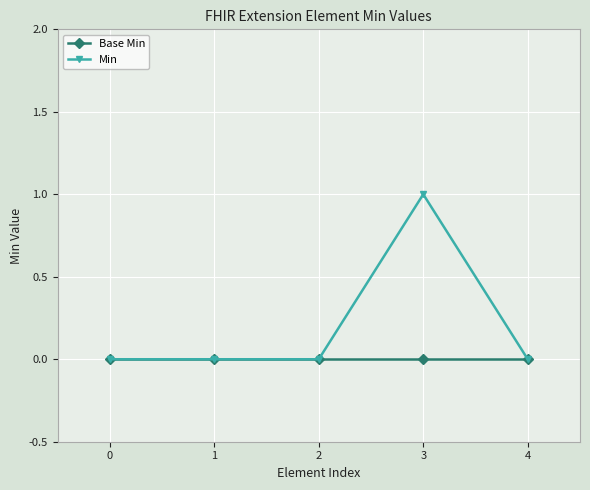

Reading left to right, list all the values displayed in this chart.

Base Min: 0=0	1=0	2=0	3=0	4=0
Min: 0=0	1=0	2=0	3=1	4=0